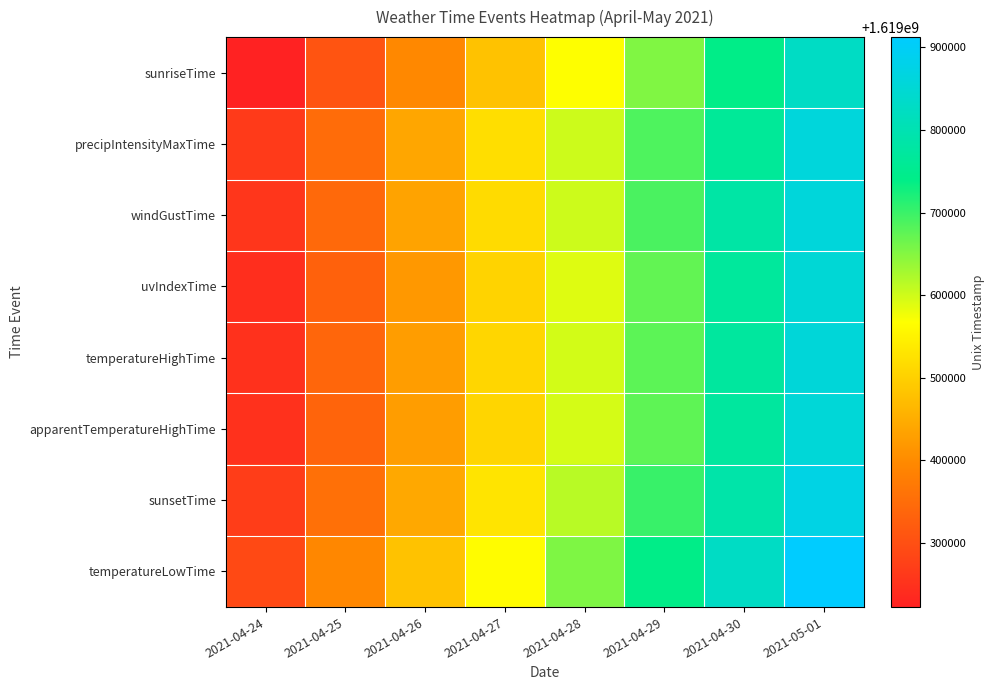

List the series in order of their peak value, lowest first.

sunriseTime, uvIndexTime, apparentTemperatureHighTime, temperatureHighTime, windGustTime, precipIntensityMaxTime, sunsetTime, temperatureLowTime